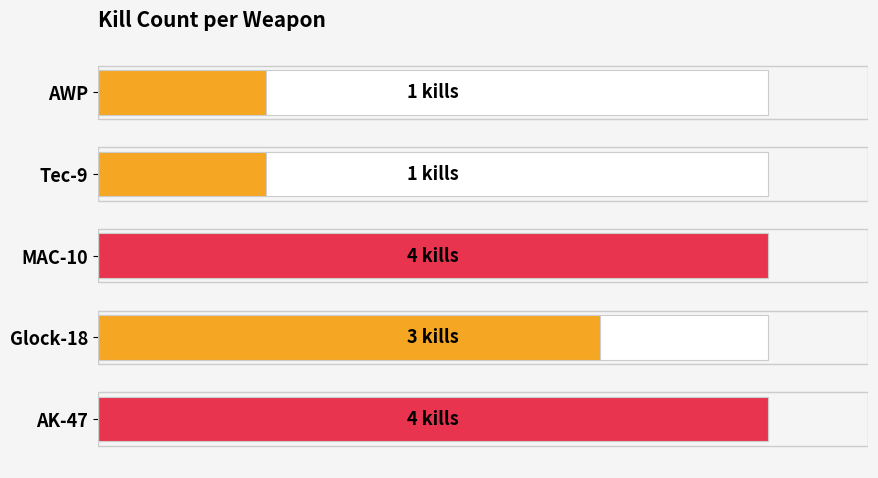

What is the approximate value at AK-47?

4